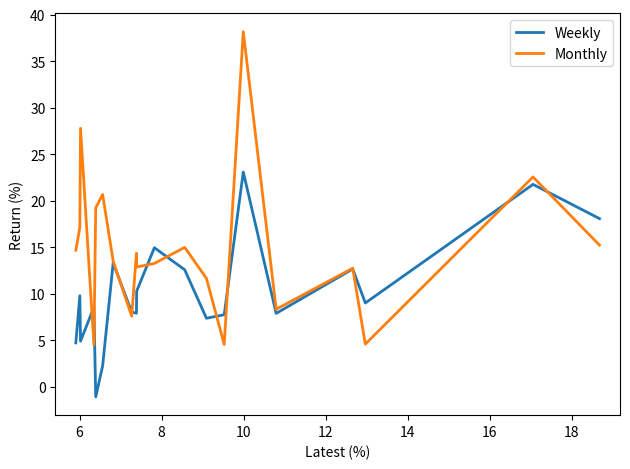

Rank the series by their maximum value, from highest to lowest.

Monthly, Weekly